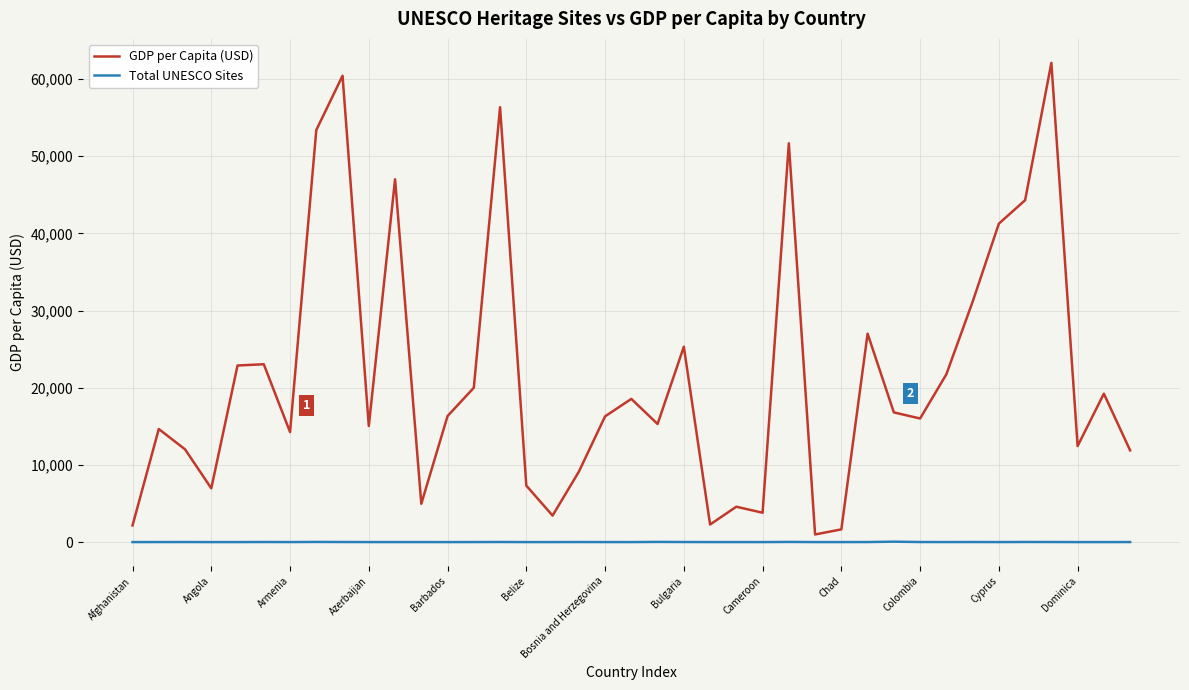

Which series has the largest range (max minus min)?

GDP per Capita (USD)